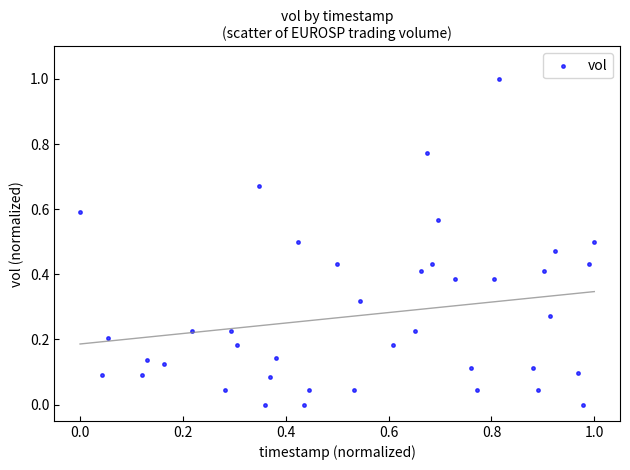

What is the range of X values (max minus min)?

1.0